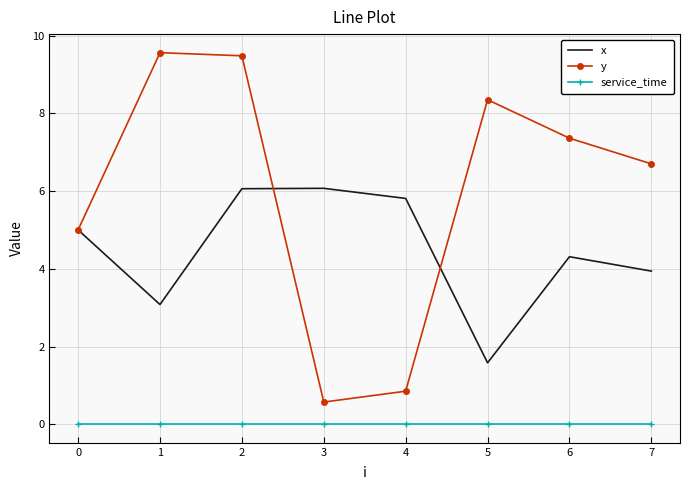

At how many categories does at least one series exceed 3?

8